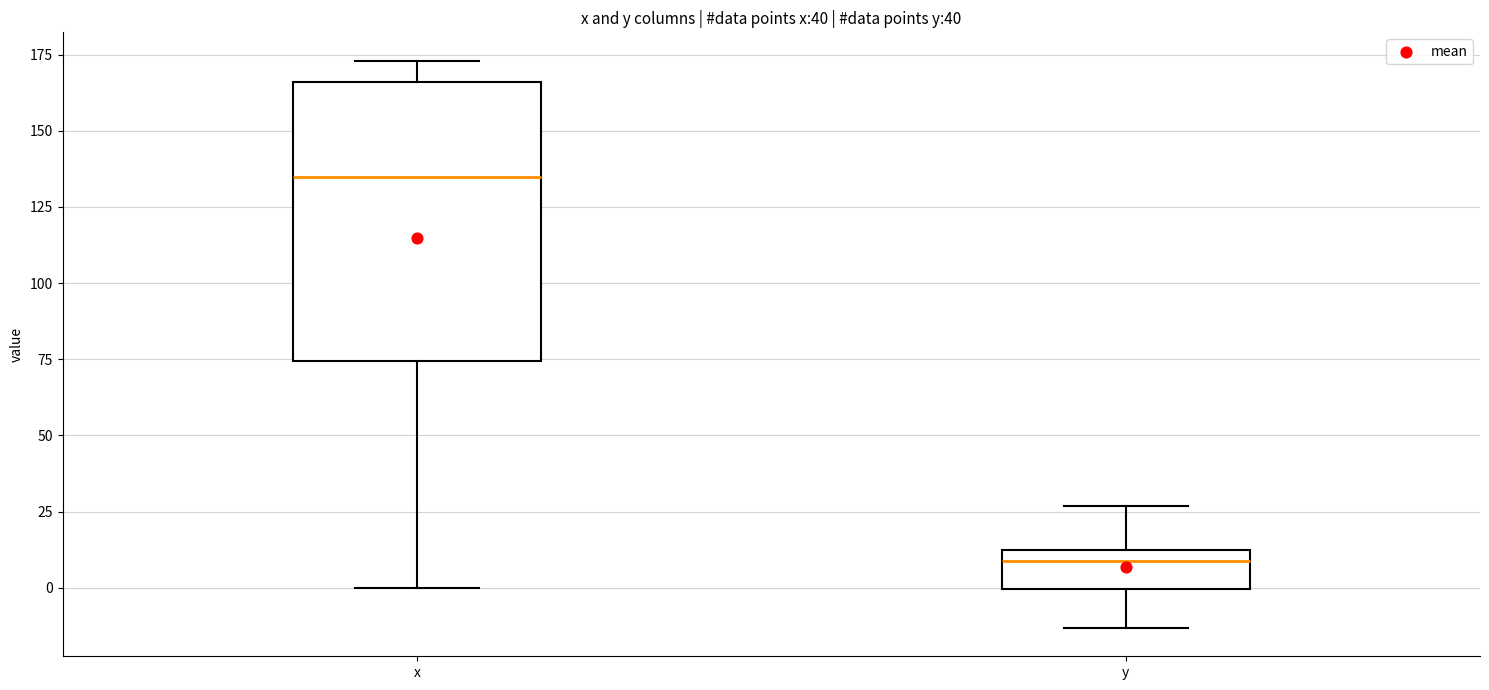

Which box's median line is the lowest?

y